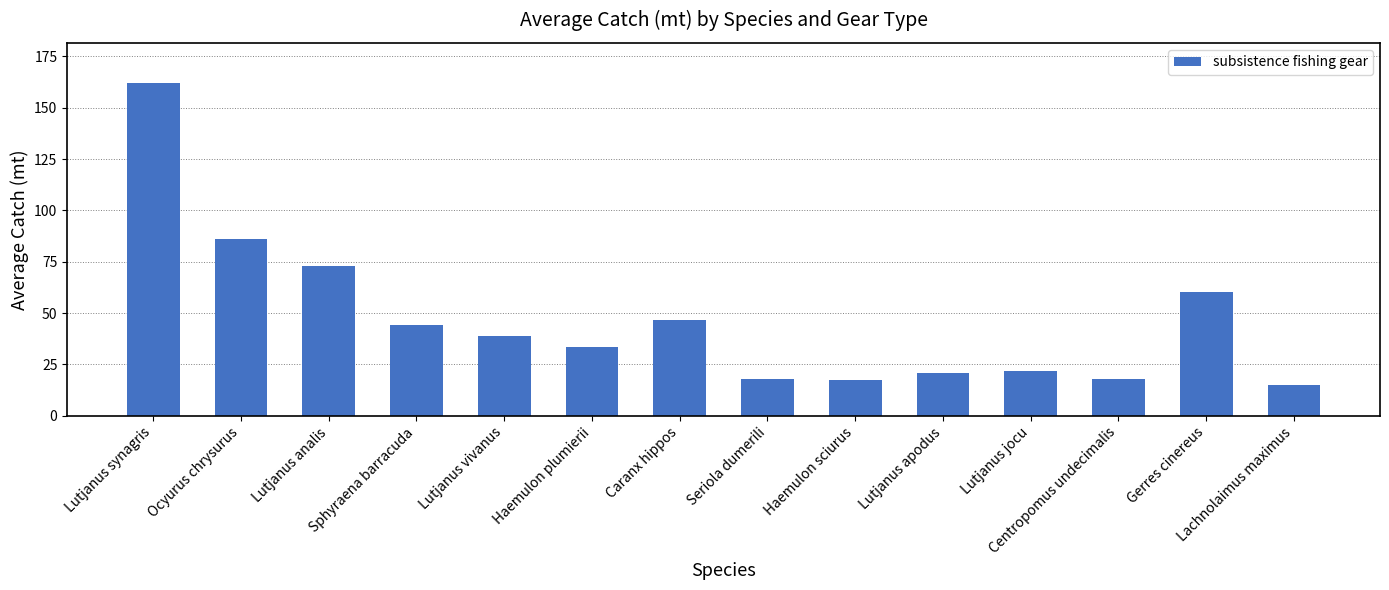

Which label corresponds to the largest value in the chart?

Lutjanus synagris